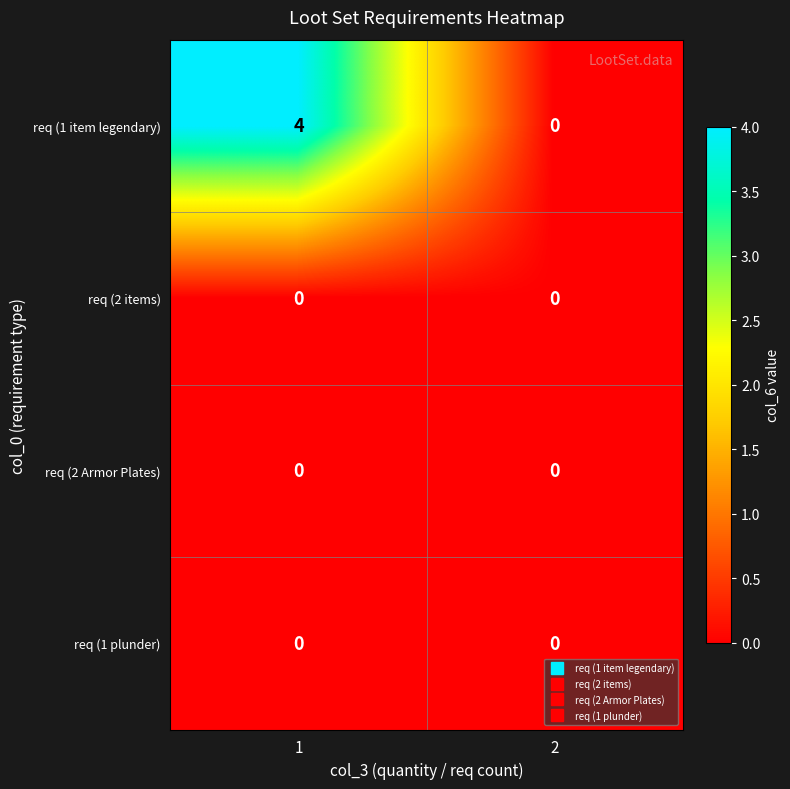

At which category does the chart reach its peak across all series?

1